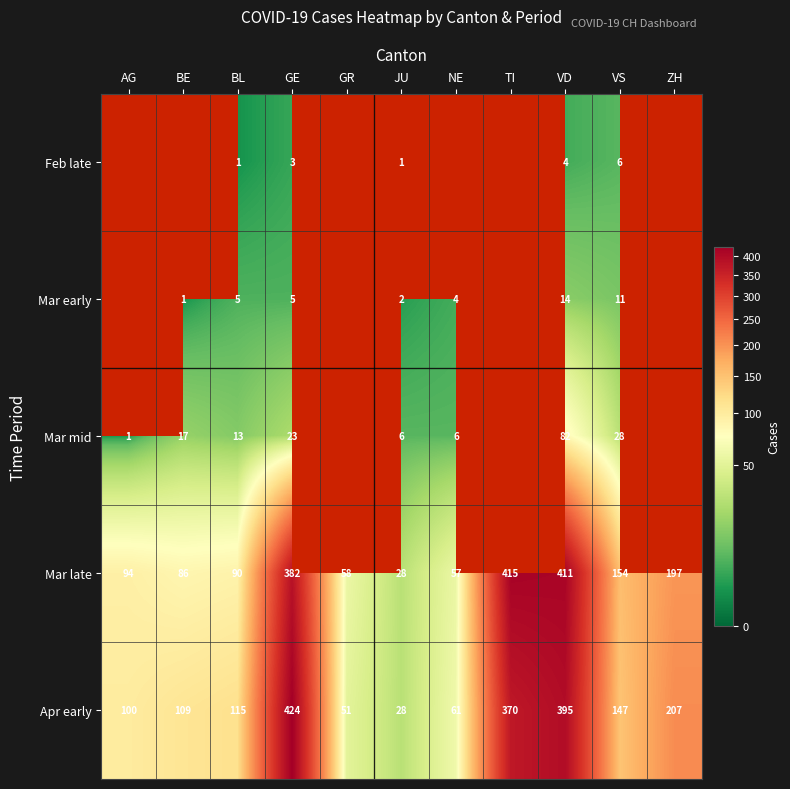

True or false: Mar mid has a value of 13 at BL.

True